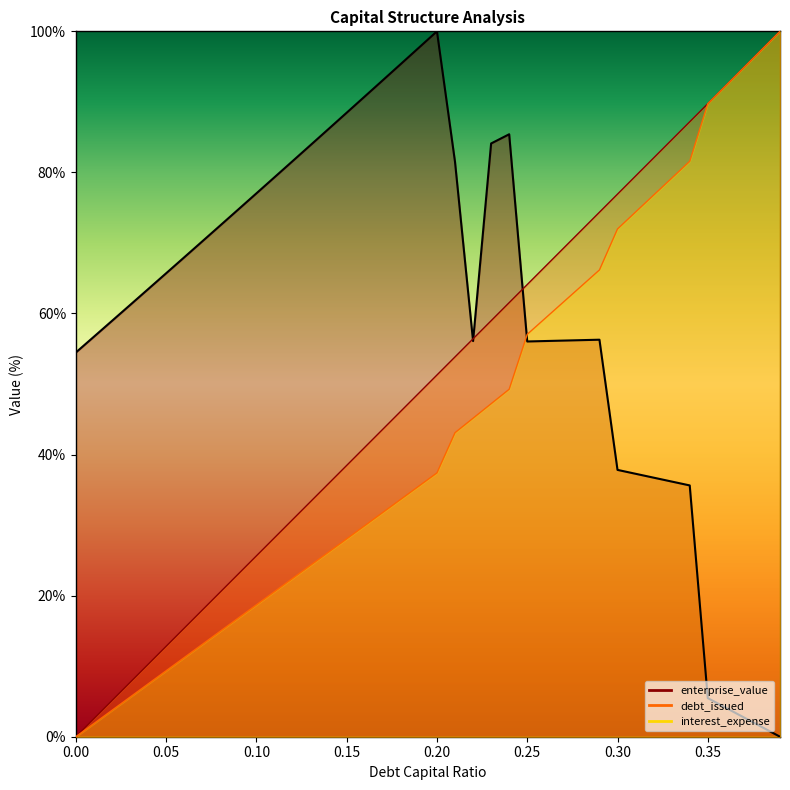

List the series in order of their overall mean, highest first.

enterprise_value, debt_capital, debt_issued